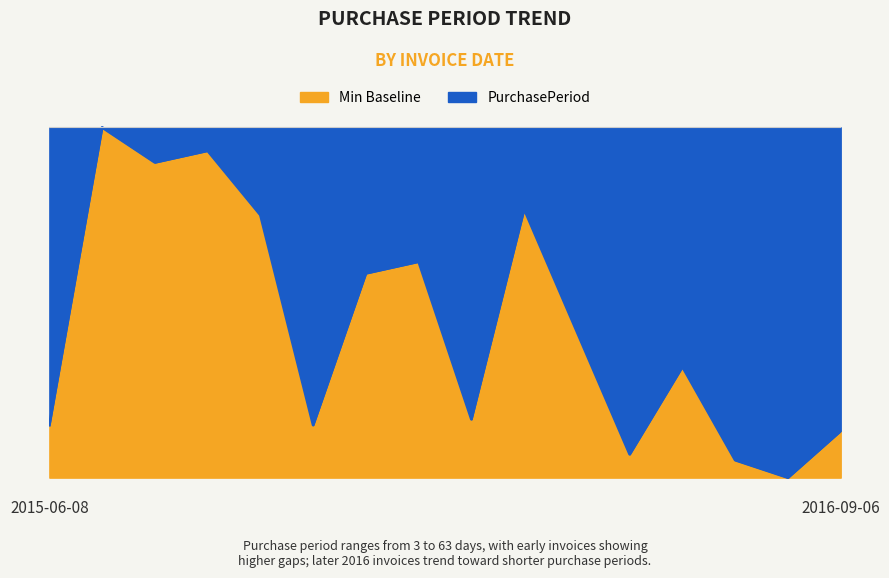

The value at 2016-08-26 is 4. True or false?

False